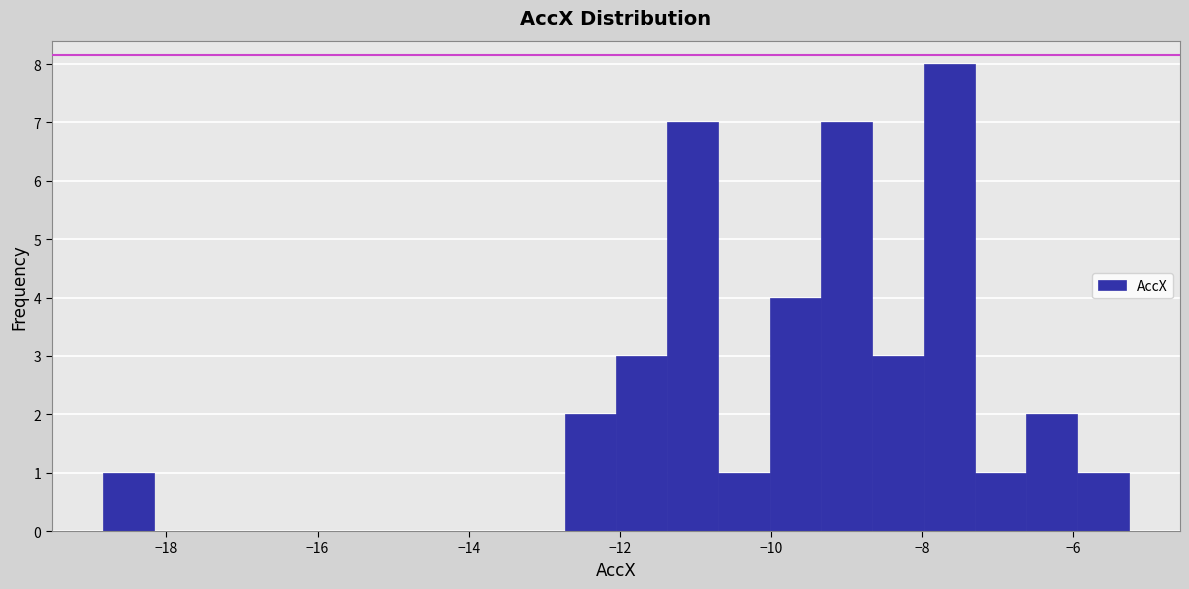

Read against the x-axis, roughly where is the centre of the tallest bar?

-7.6